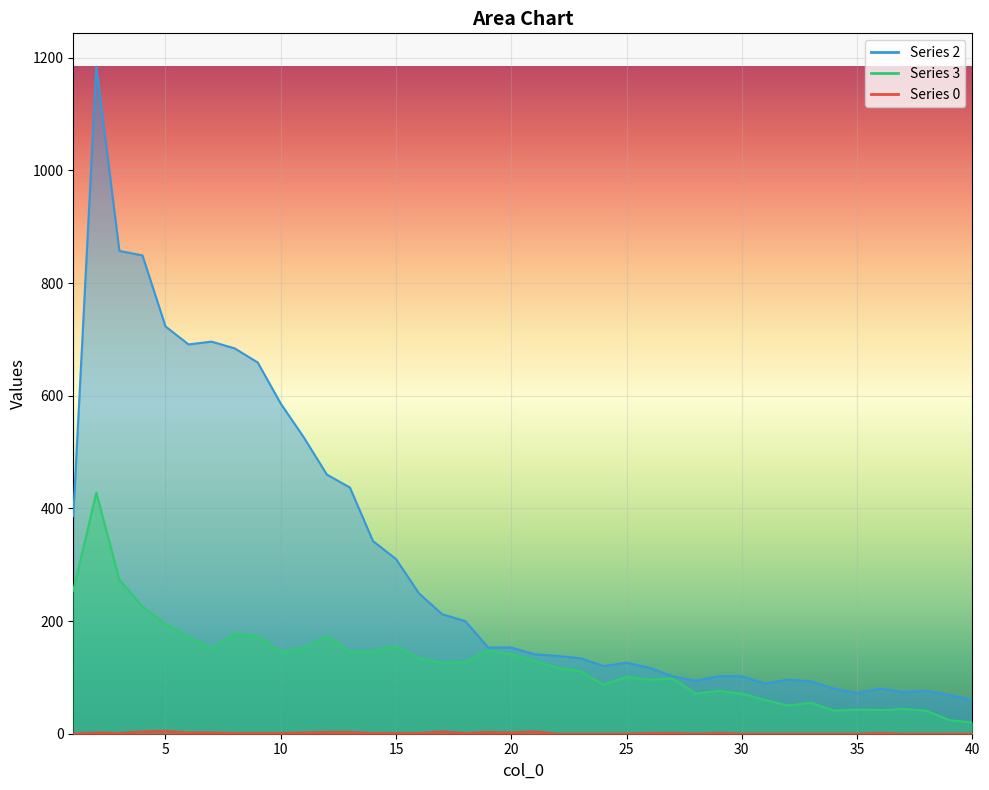

Is it true that 3 equals 42 at 36?

True